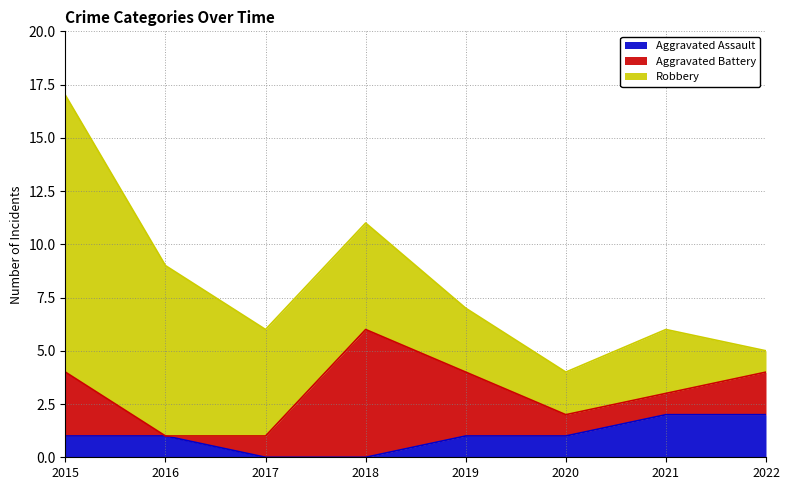

At which label does Robbery reach its peak?

2015